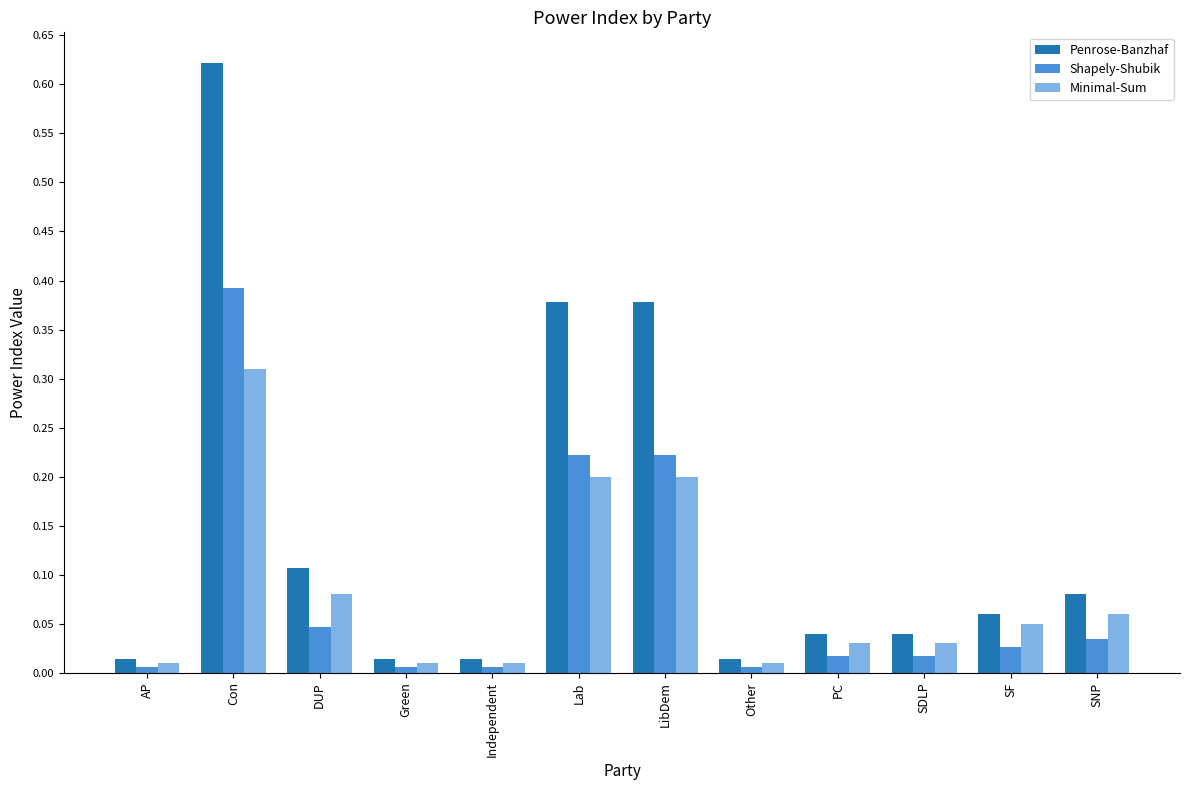

Is the value of Minimal-Sum at DUP greater than the value of Penrose-Banzhaf at PC?

Yes